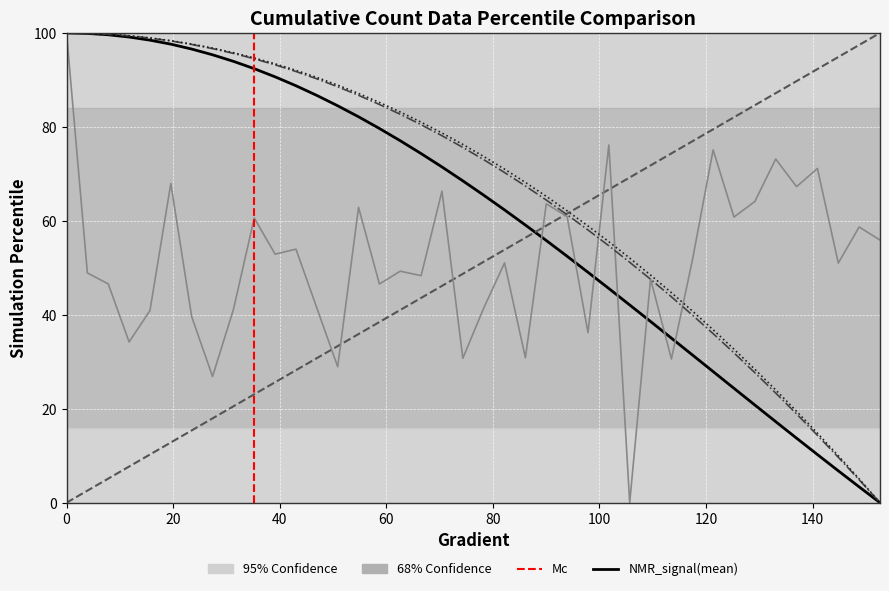

Where do NMR_signal(mean) and Gradient first cross each other?

86.10567514677106 and 90.0195694716243